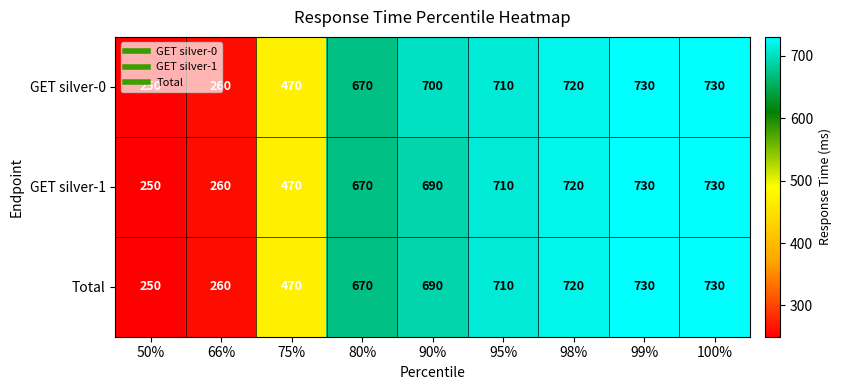

How many series are shown in this chart?

3